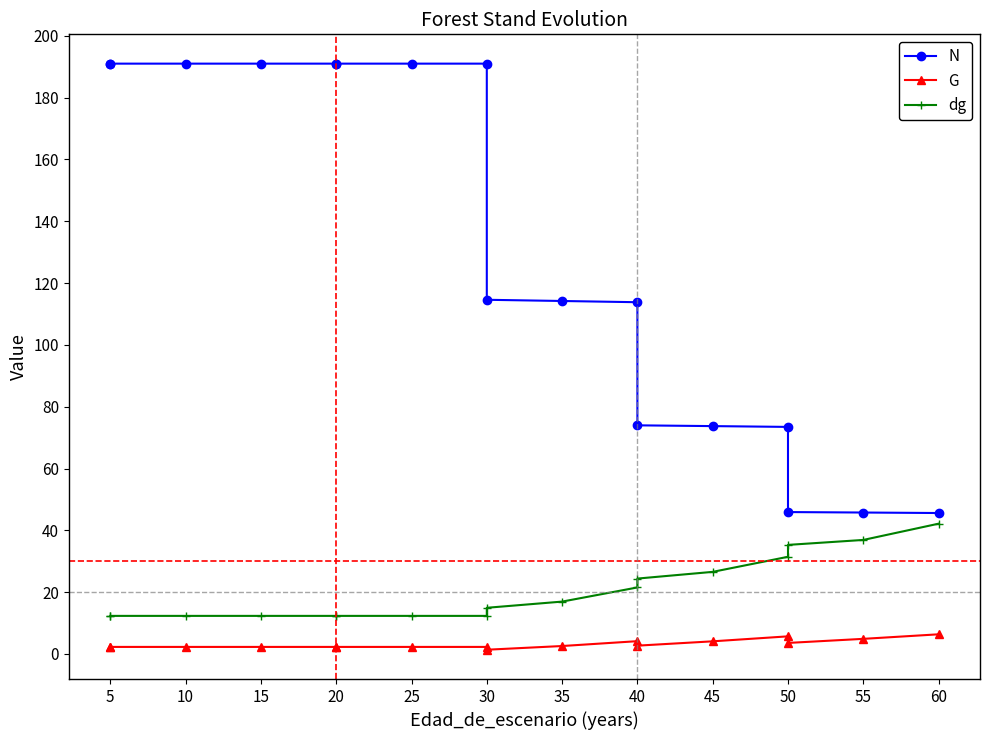

What is the maximum value for N?

191.0